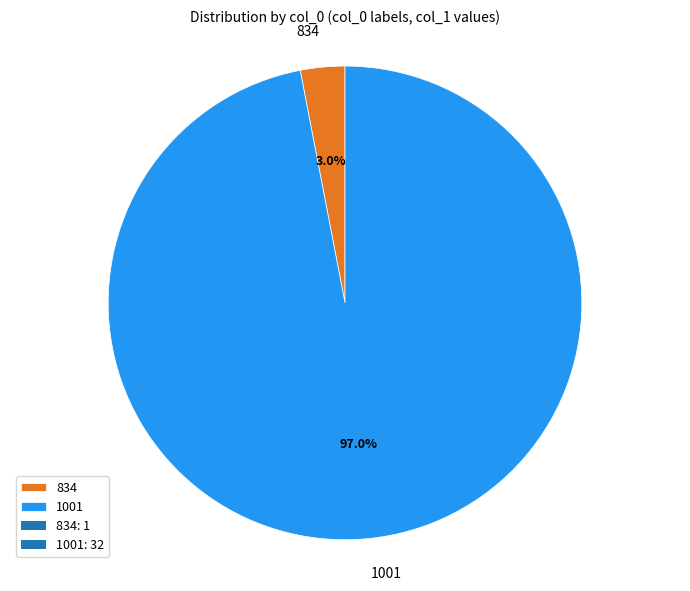

Combined, what portion of the pie is 1001 and 834?

100.0%